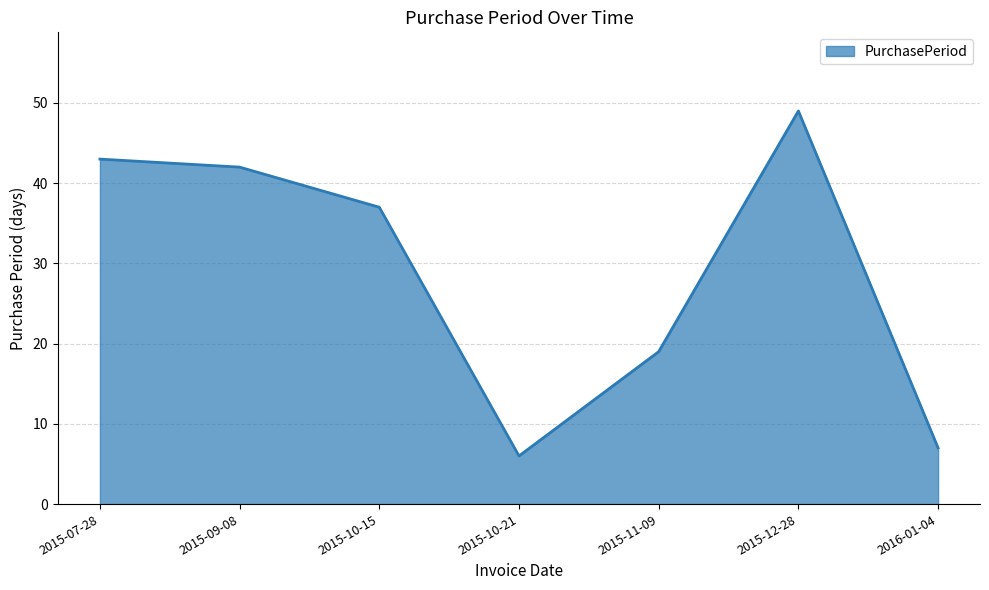

The chart shows a value of 29 at 2015-07-28. True or false?

False